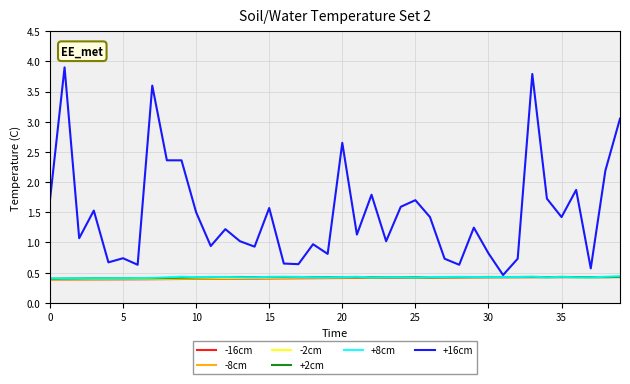

What is the average value of the -8cm series?

0.4